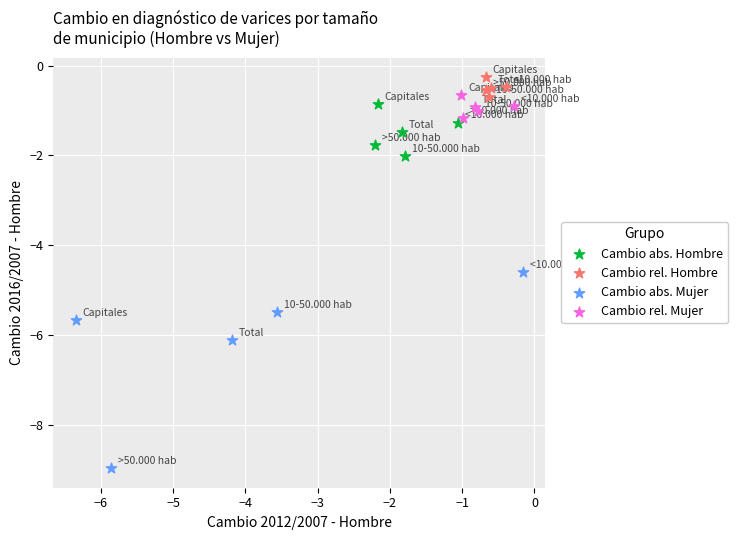

Which series has the widest spread of Y values?

Cambio abs. Mujer